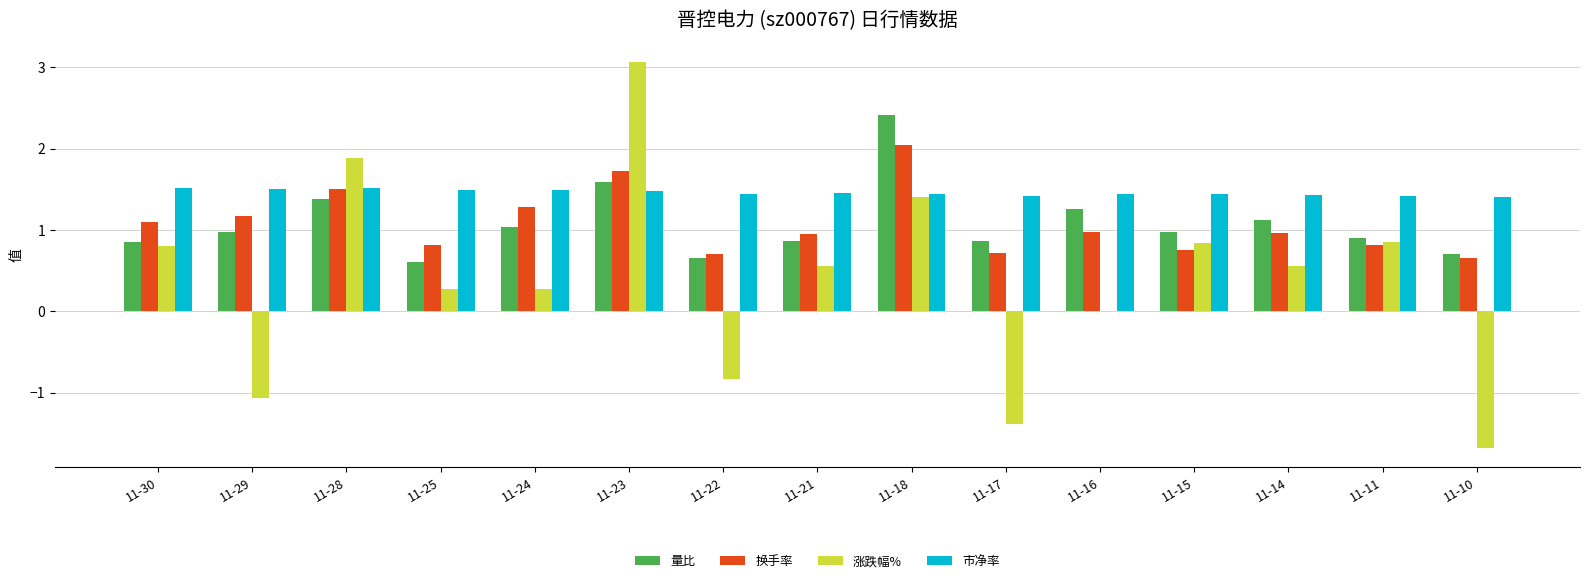

What is the total value across all series at 11-18?

7.3